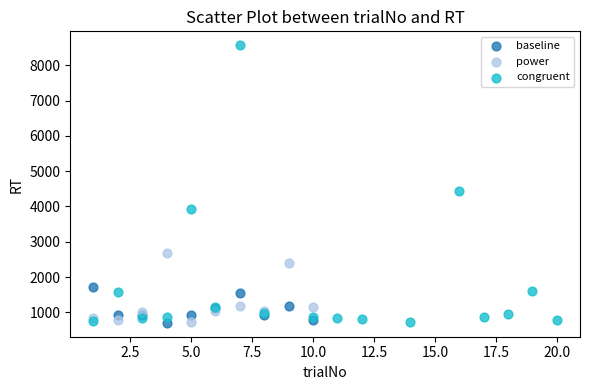

Which series reaches the maximum Y coordinate?

congruent